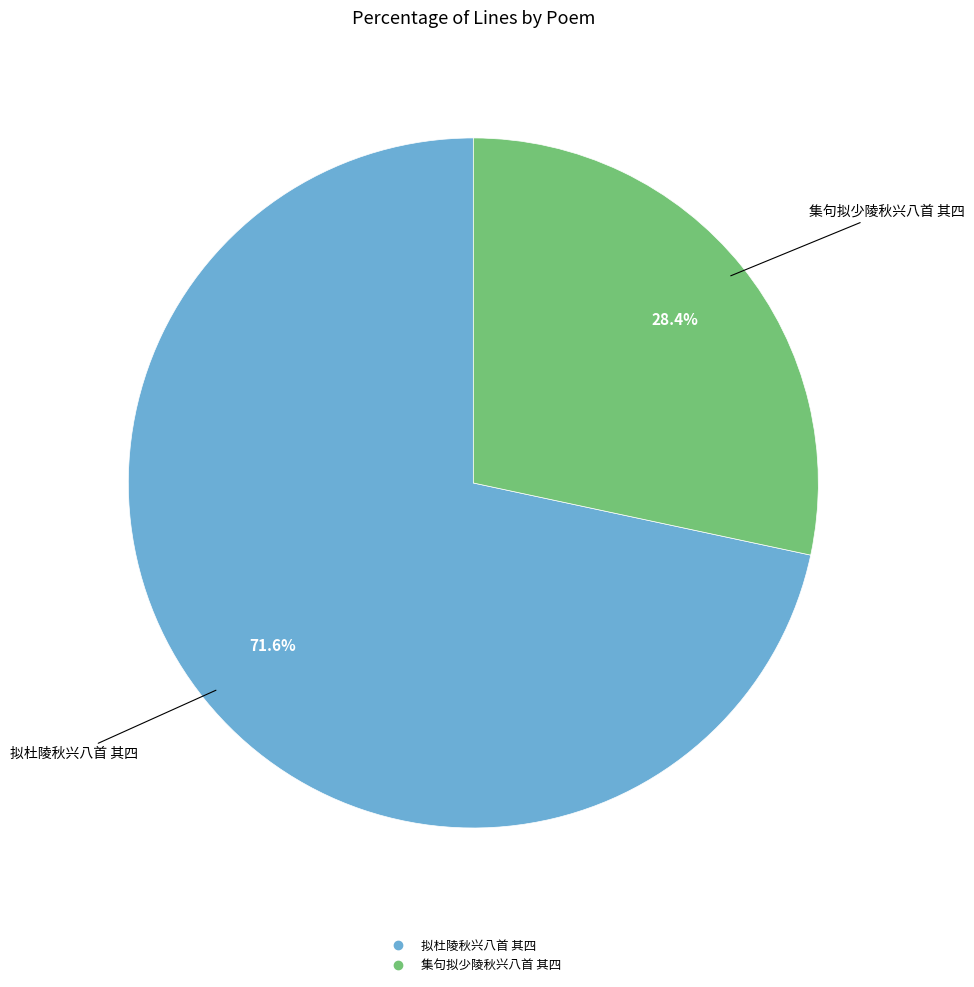

What is the ratio of the value at 拟杜陵秋兴八首 其四 to the value at 集句拟少陵秋兴八首 其四?

2.5